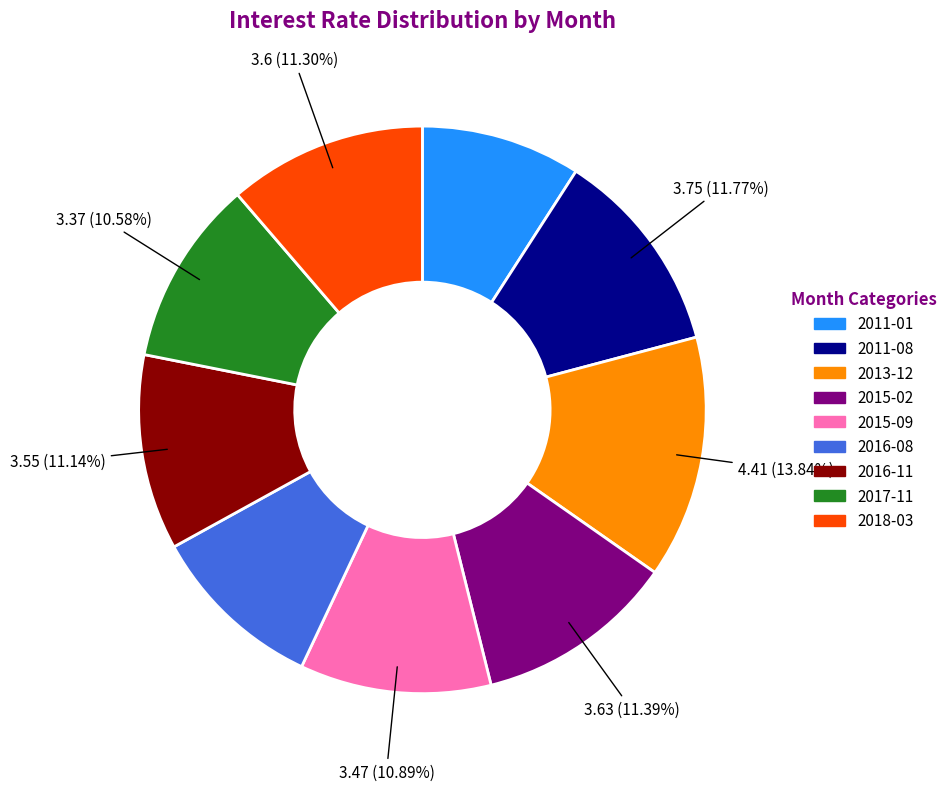

What is the ratio of the value at 2011-08 to the value at 2016-08?

1.2